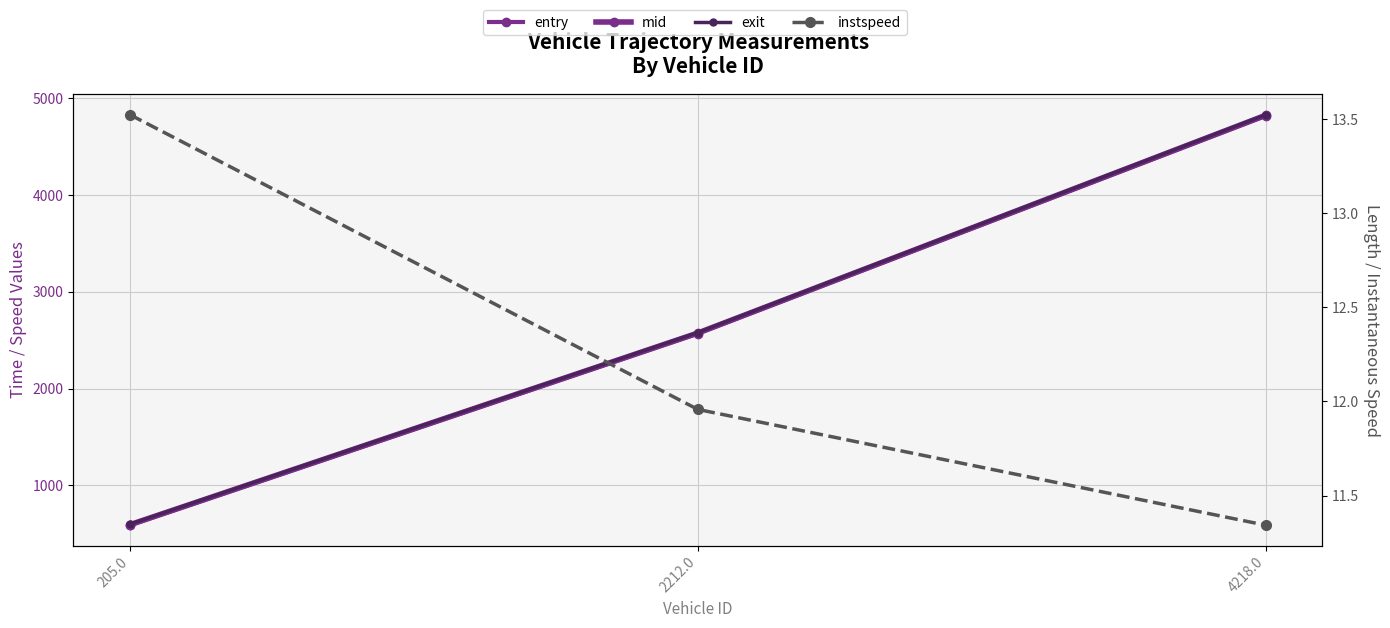

What is the label of the 1st point from the right?

4218.0